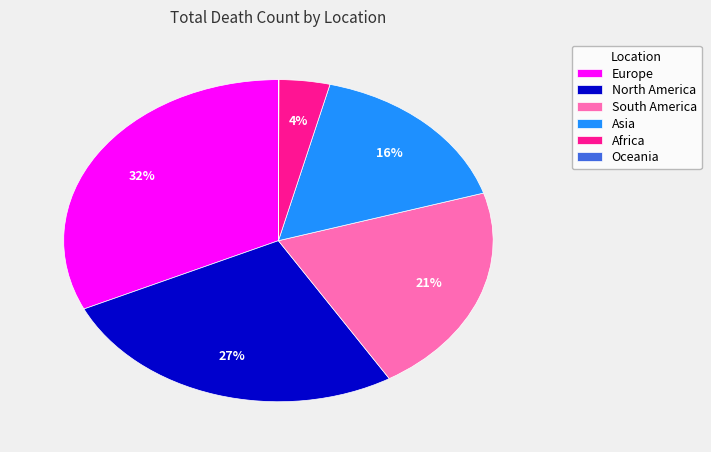

Does South America account for over 50% of the chart?

No